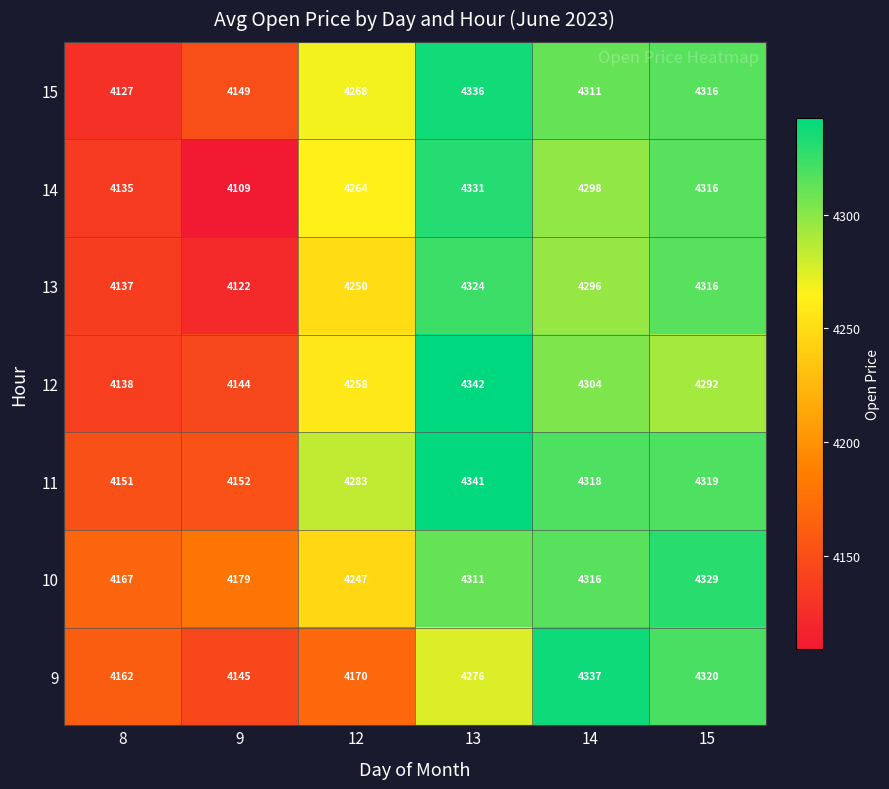

What is the spread (max minus min) of values at 15?

37